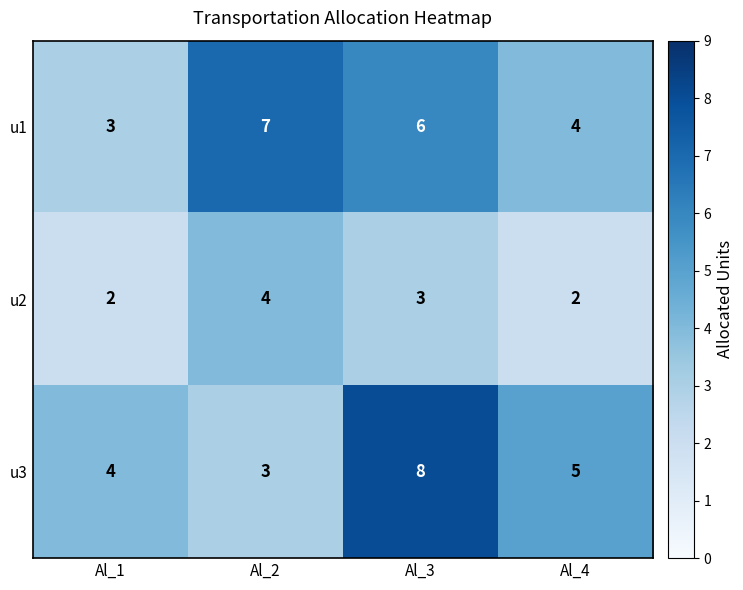

At Al_3, list the series in order from smallest to largest.

u2, u1, u3